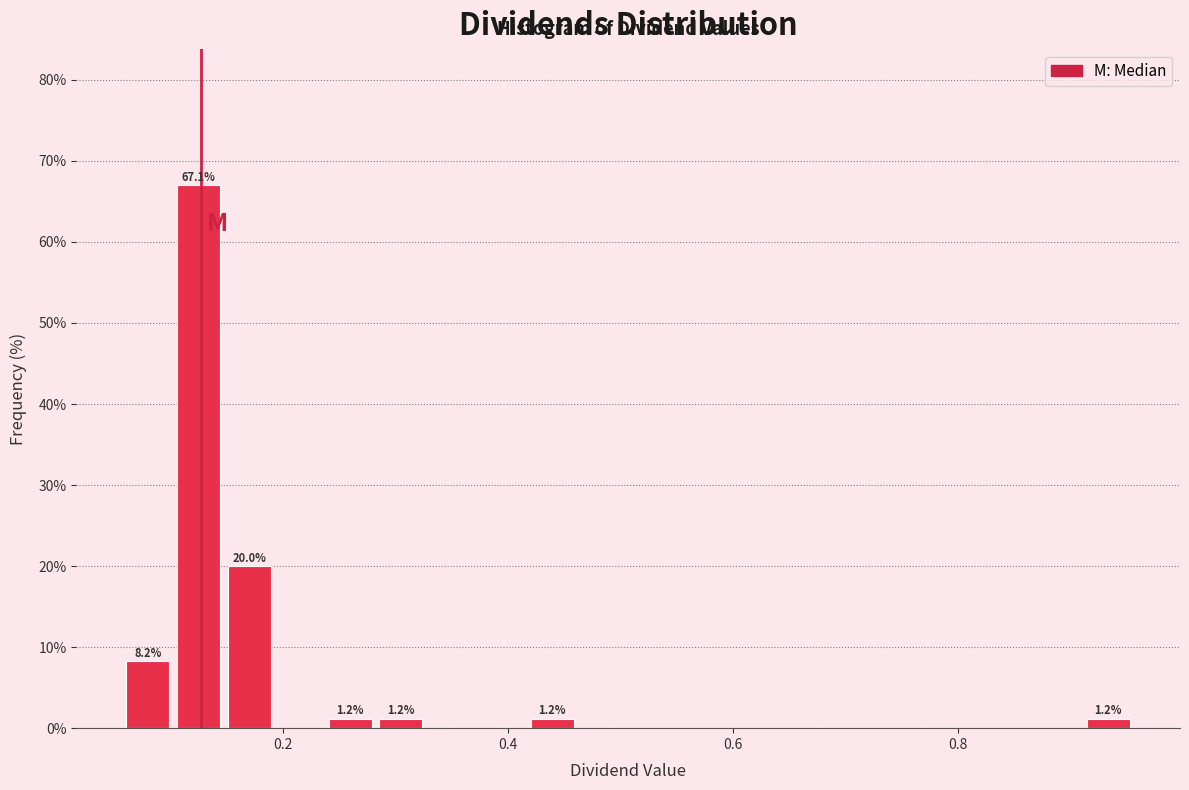

Around what value on the x-axis is the tallest bar? Give the approximate position of its centre, as read against the axis.

0.12